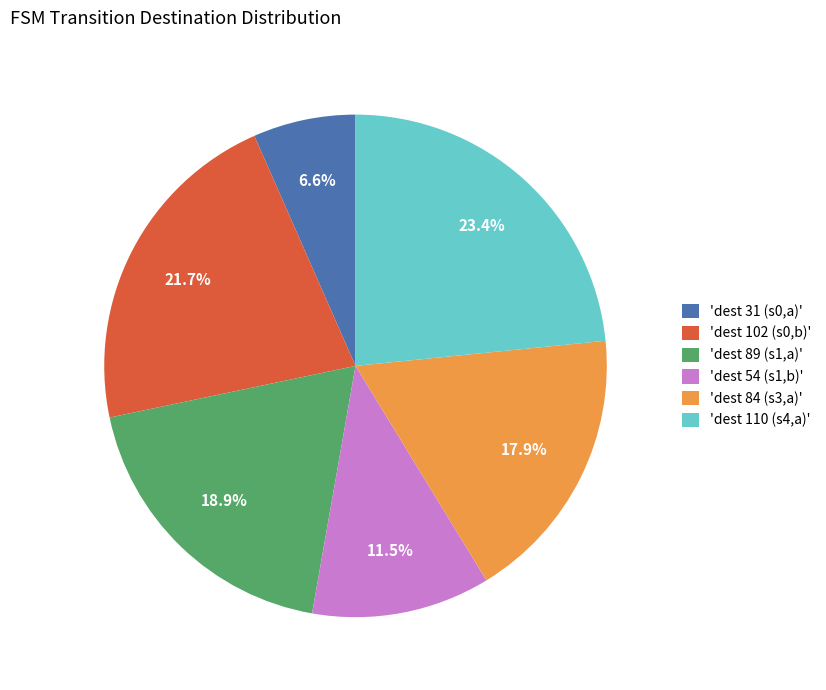

How many slices are in this pie chart?

6